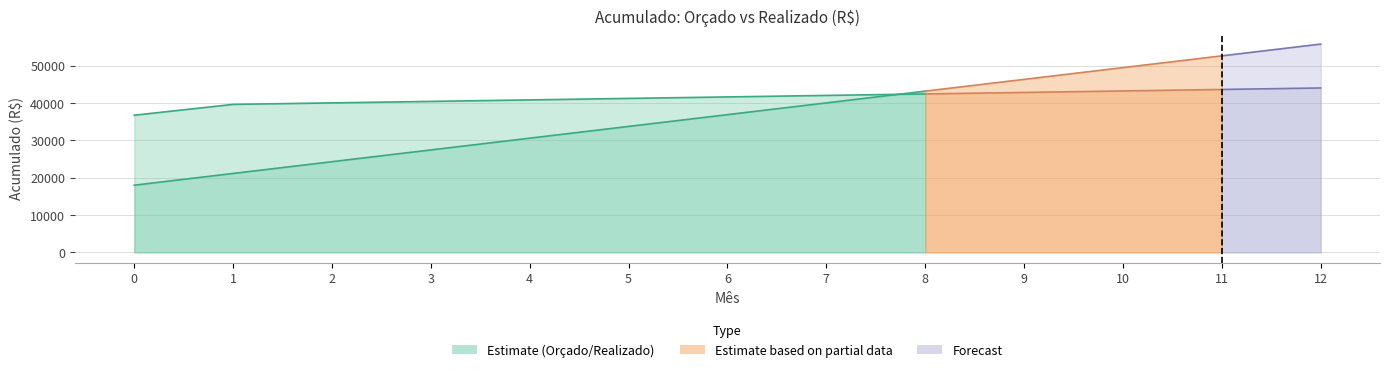

How many values in the Orçado series exceed 41650?

6